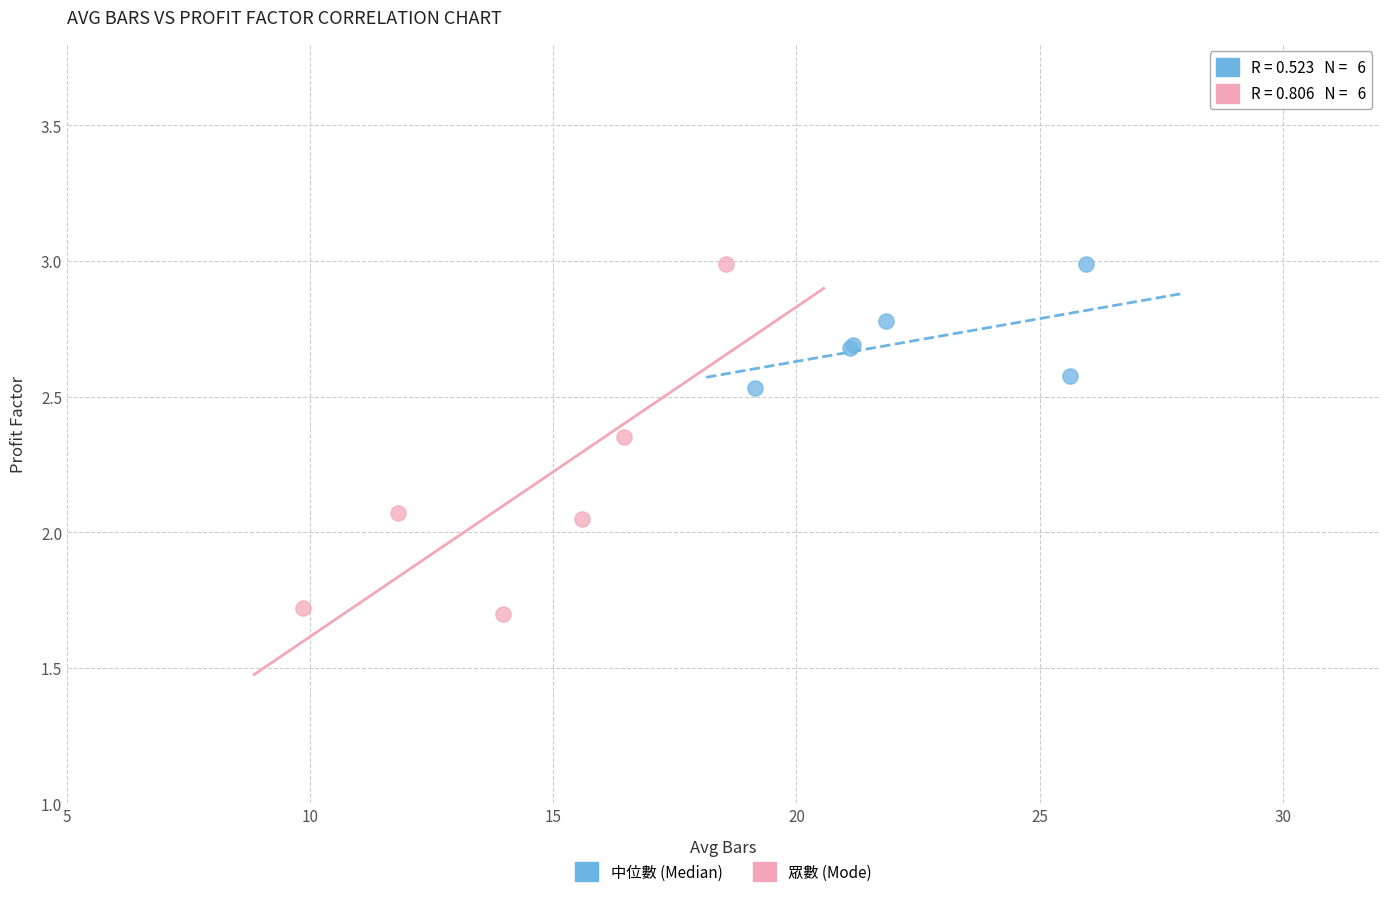

Which series has the widest spread of Y values?

眾數 (Mode)